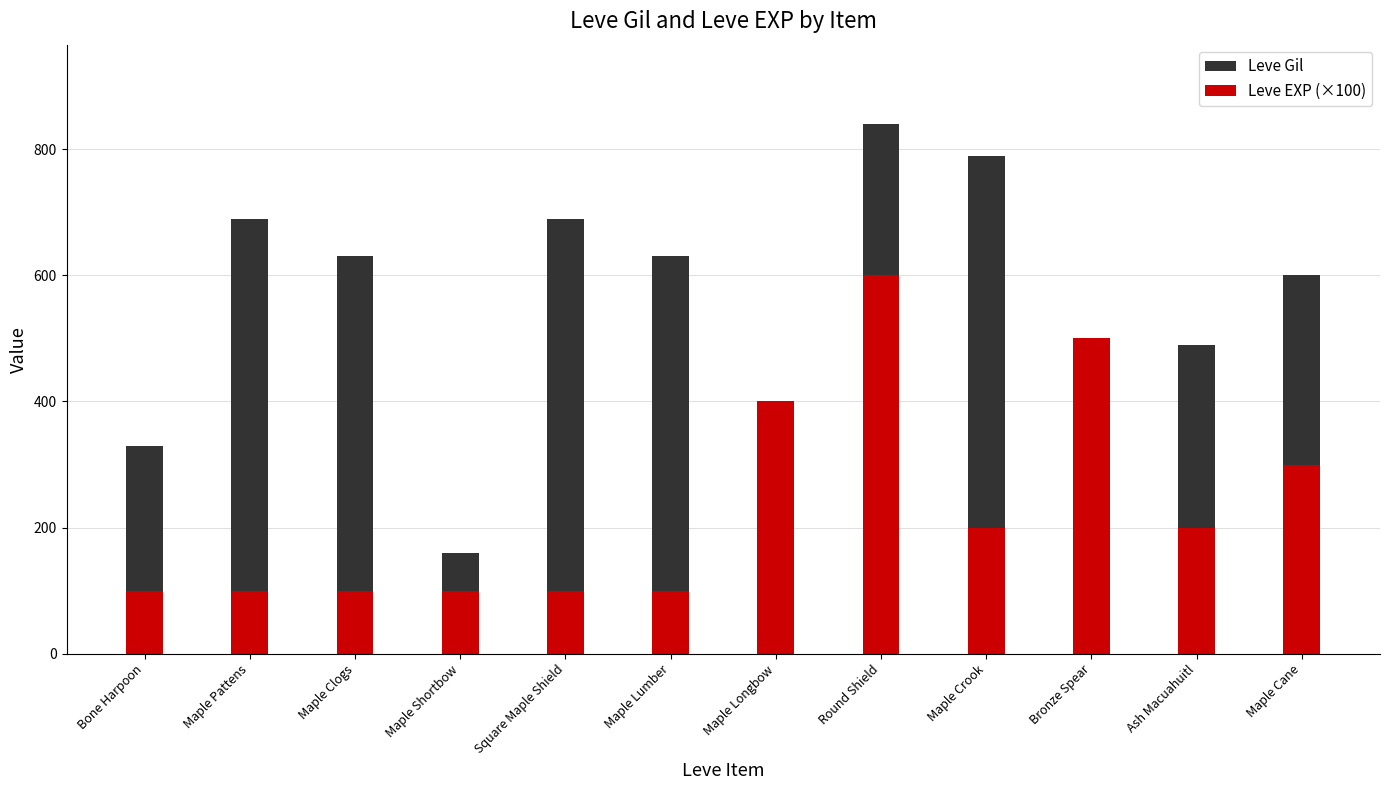

Reading right to left, what are all the values shown in this chart?

Leve Gil: Maple Cane=600	Ash Macuahuitl=490	Bronze Spear=220	Maple Crook=790	Round Shield=840	Maple Longbow=110	Maple Lumber=630	Square Maple Shield=690	Maple Shortbow=160	Maple Clogs=630	Maple Pattens=690	Bone Harpoon=330
Leve EXP (×100): Maple Cane=300	Ash Macuahuitl=200	Bronze Spear=500	Maple Crook=200	Round Shield=600	Maple Longbow=400	Maple Lumber=100	Square Maple Shield=100	Maple Shortbow=100	Maple Clogs=100	Maple Pattens=100	Bone Harpoon=100